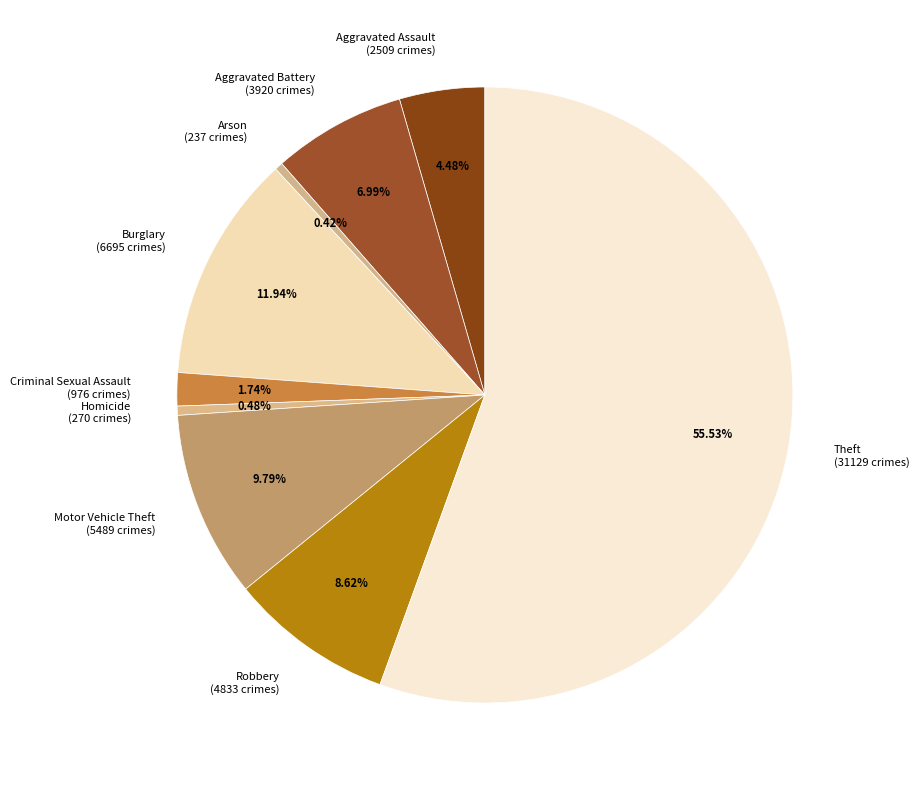

What percentage is the Burglary slice, to the nearest percent?

12%